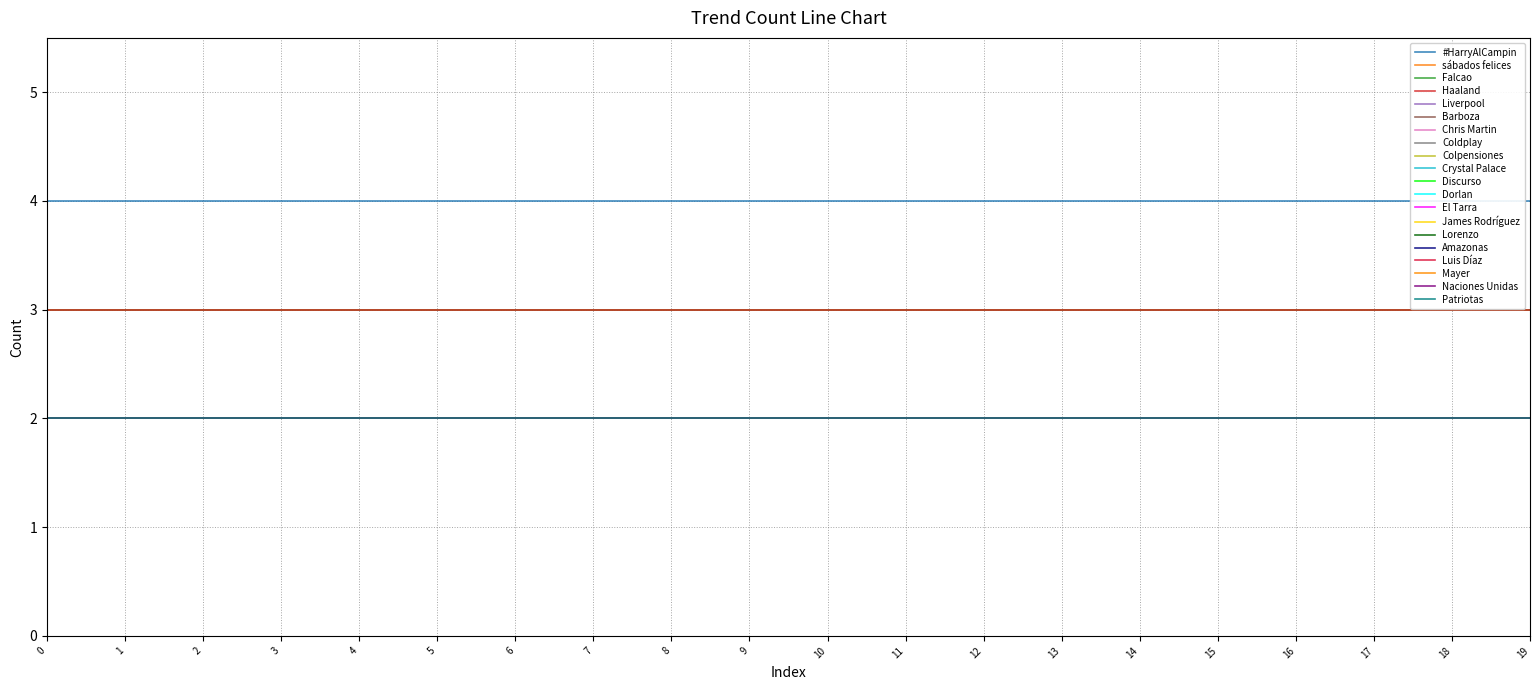

Reading right to left, transcribe all the data shown in this chart.

2	2	2	2	2	2	2	2	2	2	2	2	2	2	2	2	3	3	3	4